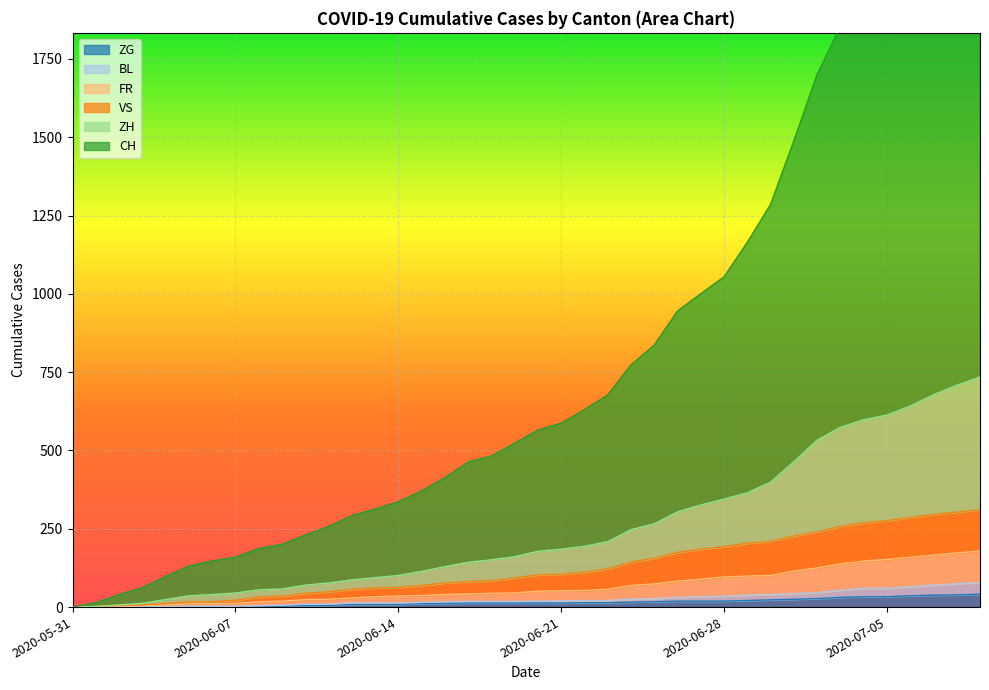

What is the sum of all FR values?

2616